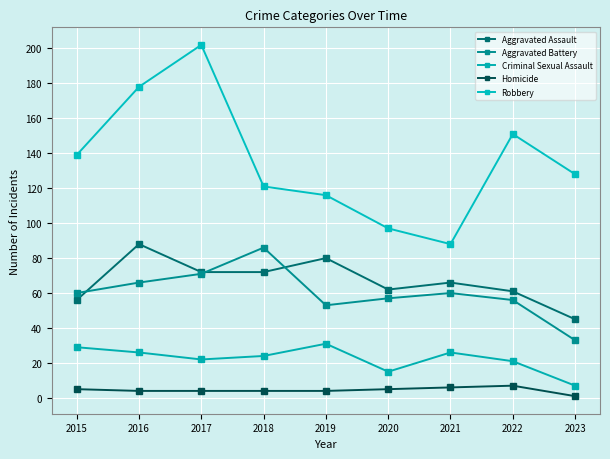

Which series has the largest total across all categories?

Robbery